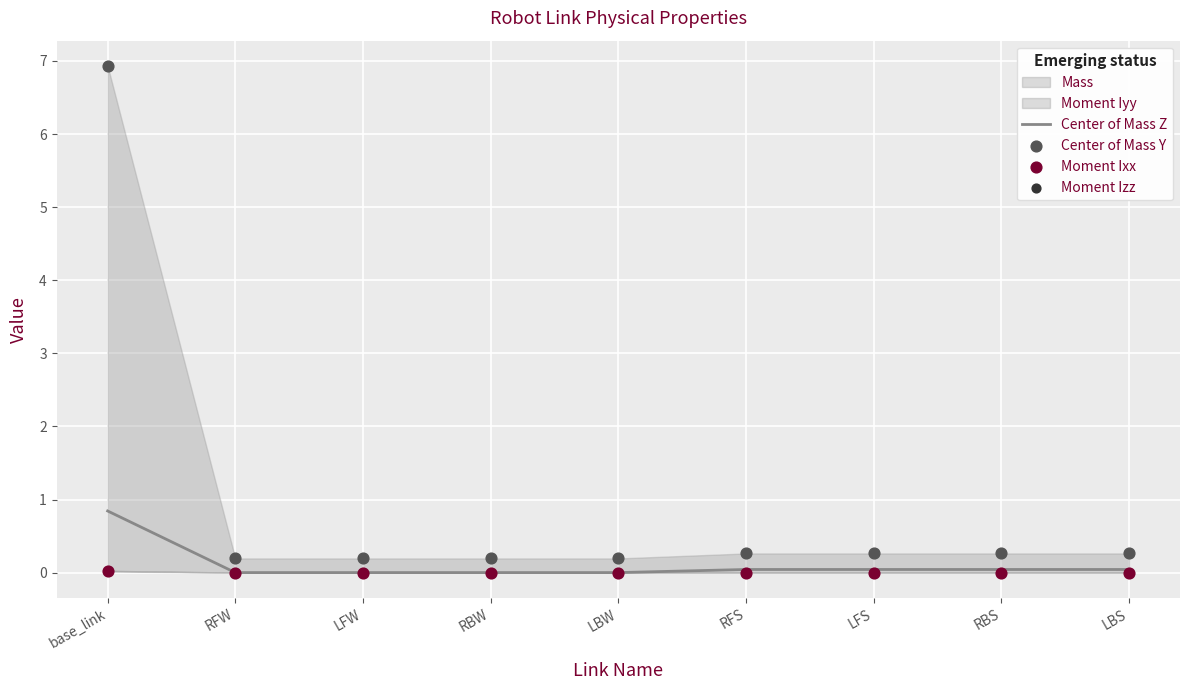

At how many categories does at least one series exceed 4?

1